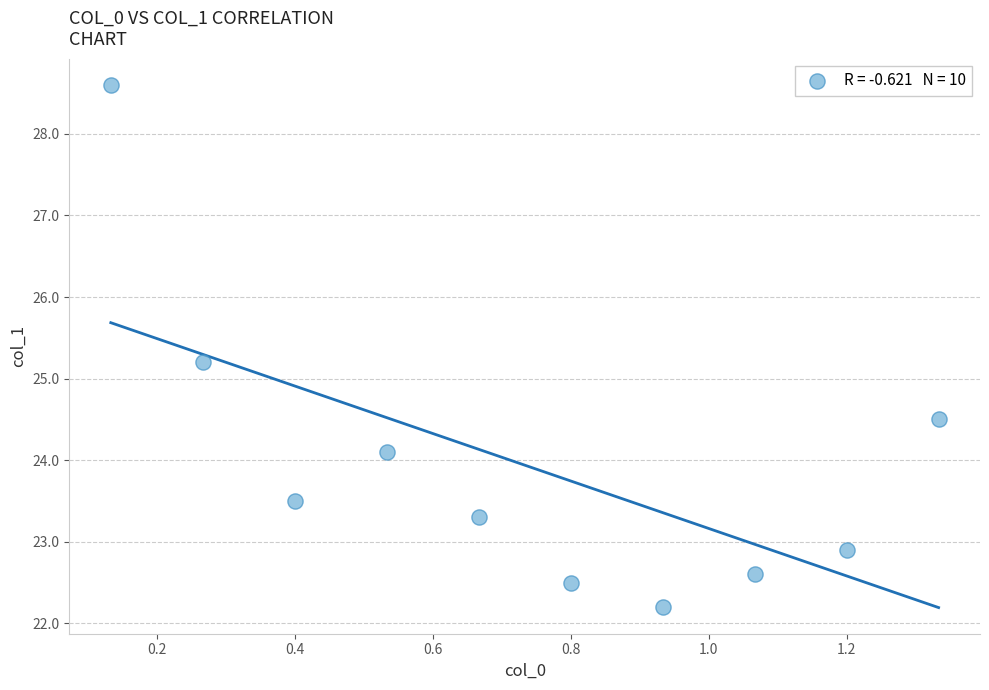

What Y value in the scatter plot is closest to 25?

25.2